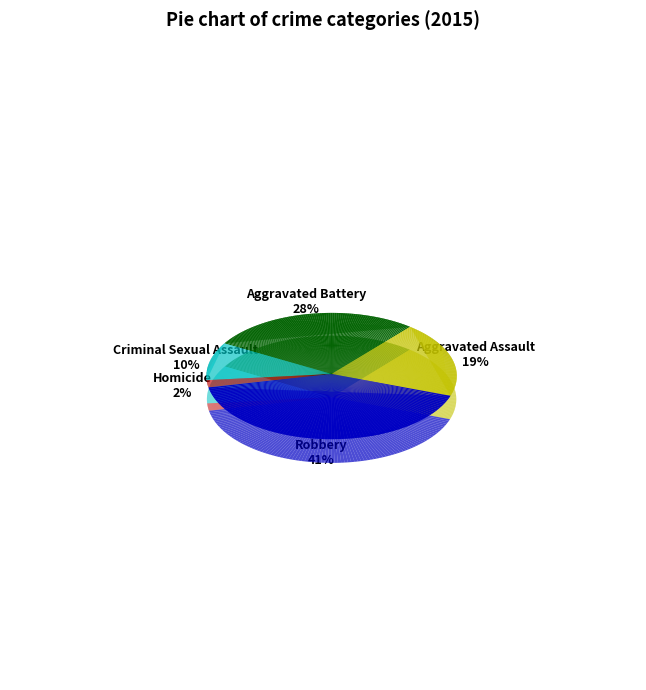

To the nearest percent, what percentage of the pie is Aggravated Assault?

19%